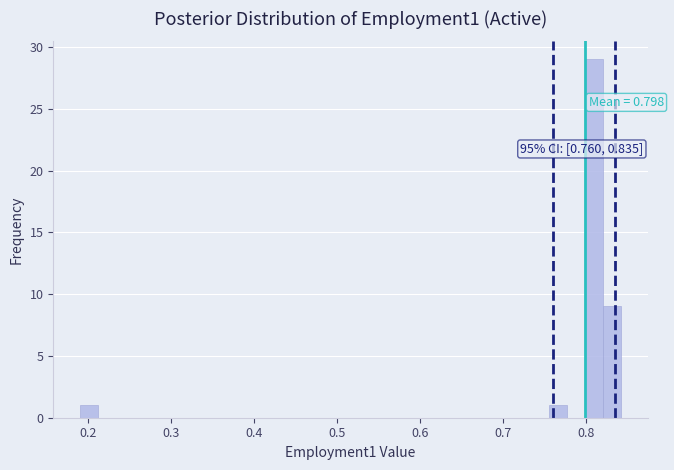

Read against the x-axis, roughly where is the centre of the tallest bar?

0.81